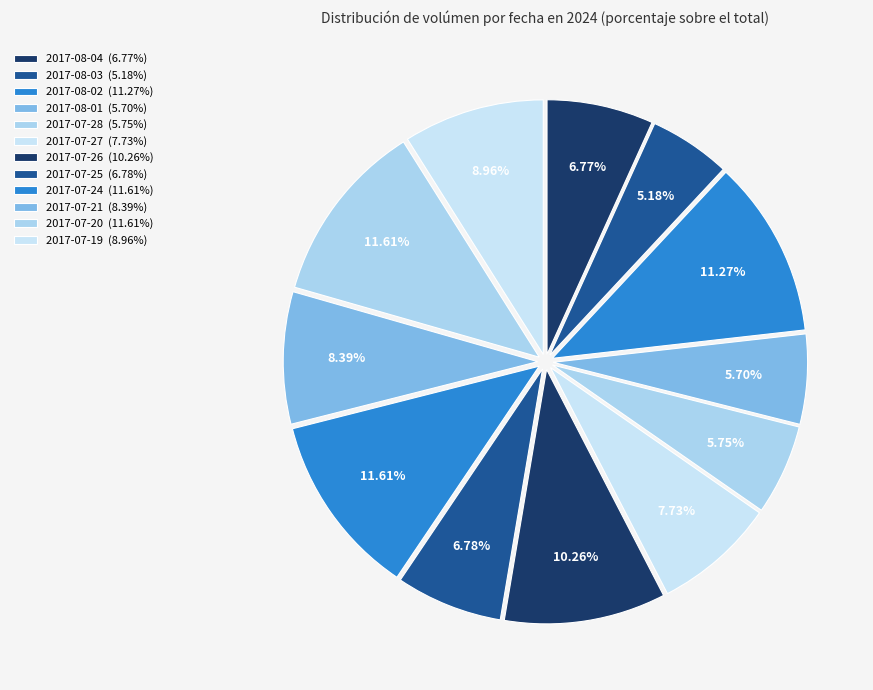

True or false: 2017-07-19 accounts for 9% of the total.

True